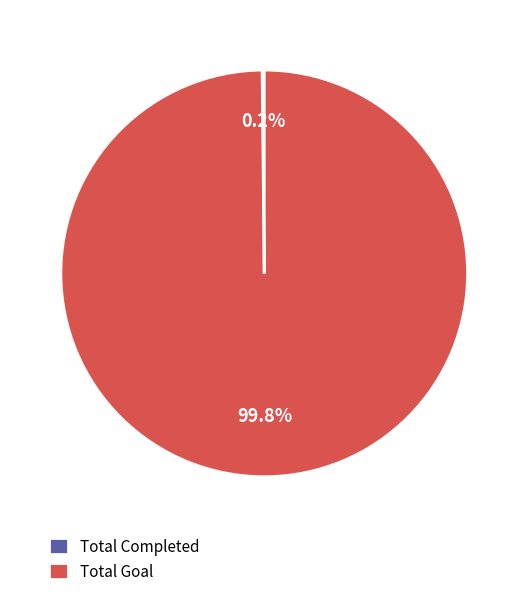

Which slice represents more than half of the pie?

Total Goal